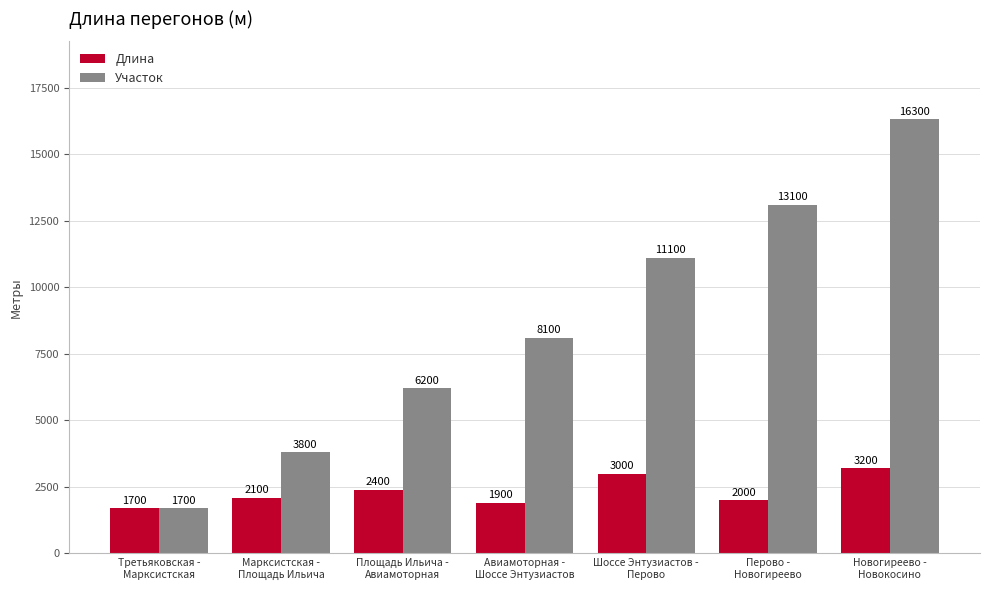

What is the label of the 2nd bar from the left?

Марксистская -
Площадь Ильича